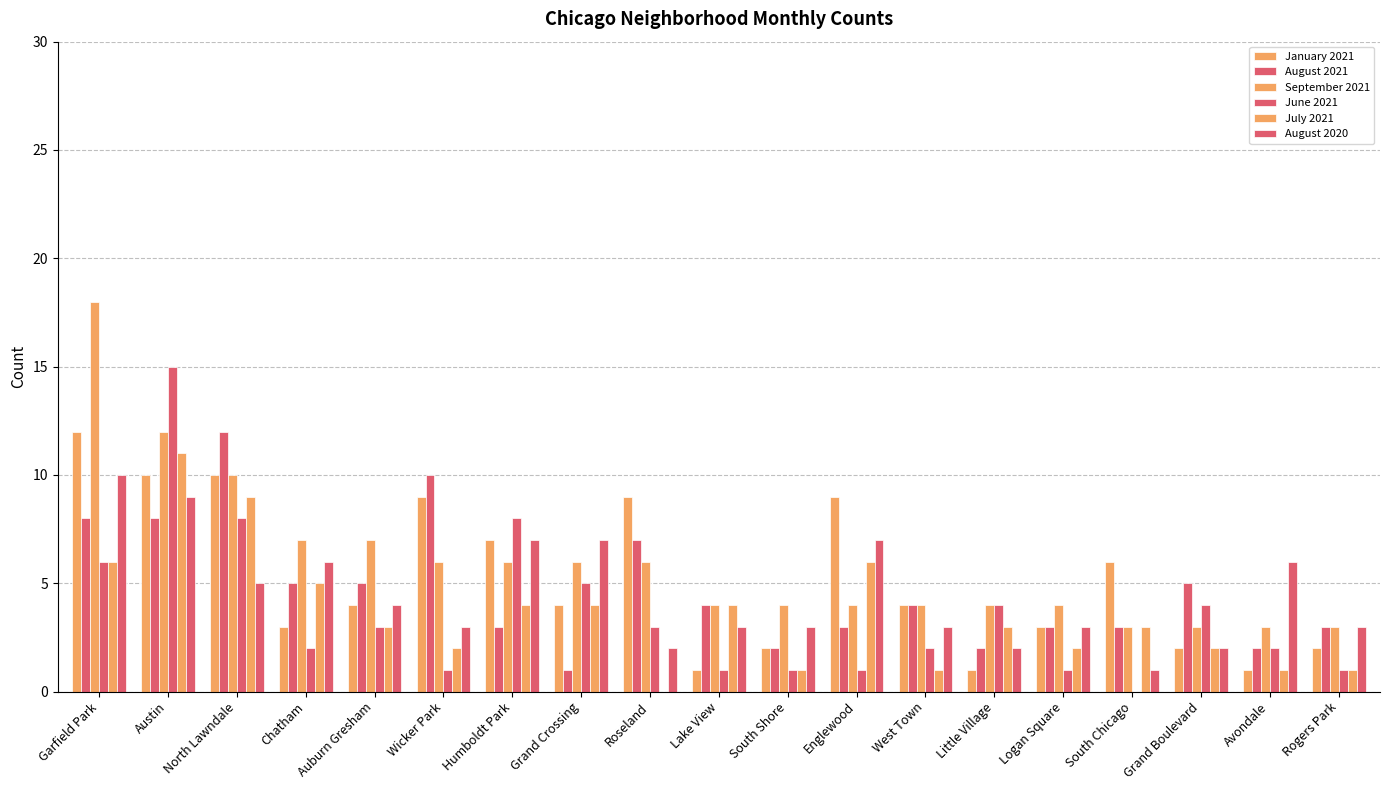

Reading left to right, transcribe all the data shown in this chart.

January 2021: 12	10	10	3	4	9	7	4	9	1	2	9	4	1	3	6	2	1	2
August 2021: 8	8	12	5	5	10	3	1	7	4	2	3	4	2	3	3	5	2	3
September 2021: 18	12	10	7	7	6	6	6	6	4	4	4	4	4	4	3	3	3	3
June 2021: 6	15	8	2	3	1	8	5	3	1	1	1	2	4	1	0	4	2	1
July 2021: 6	11	9	5	3	2	4	4	0	4	1	6	1	3	2	3	2	1	1
August 2020: 10	9	5	6	4	3	7	7	2	3	3	7	3	2	3	1	2	6	3